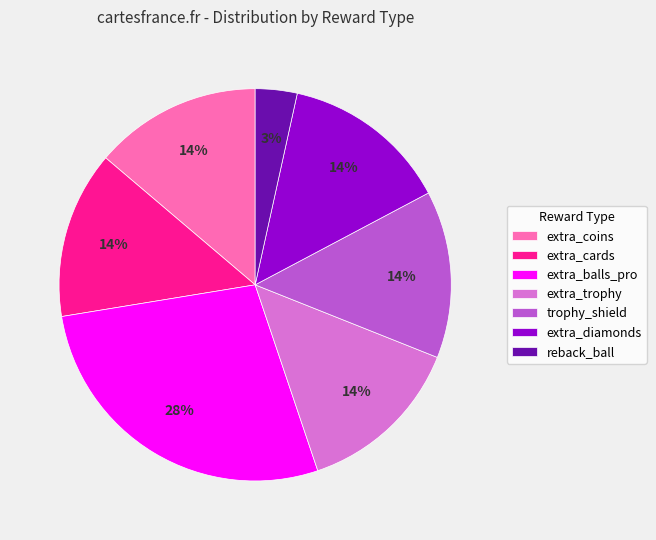

Is the sum of extra_diamonds and extra_trophy greater than half?

No